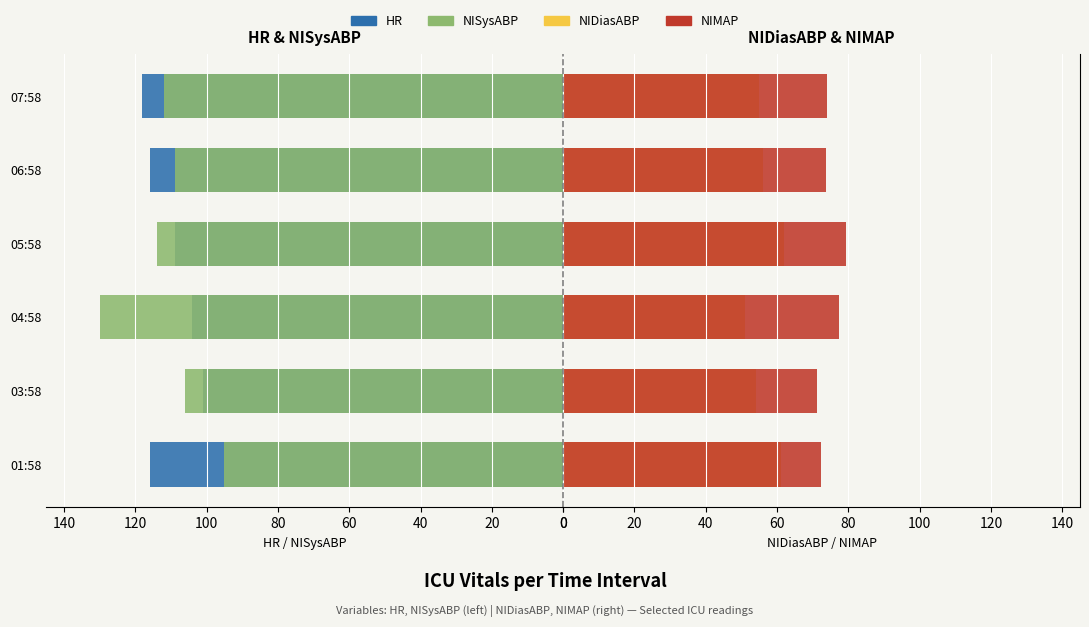

How many bars are there in each group?

4